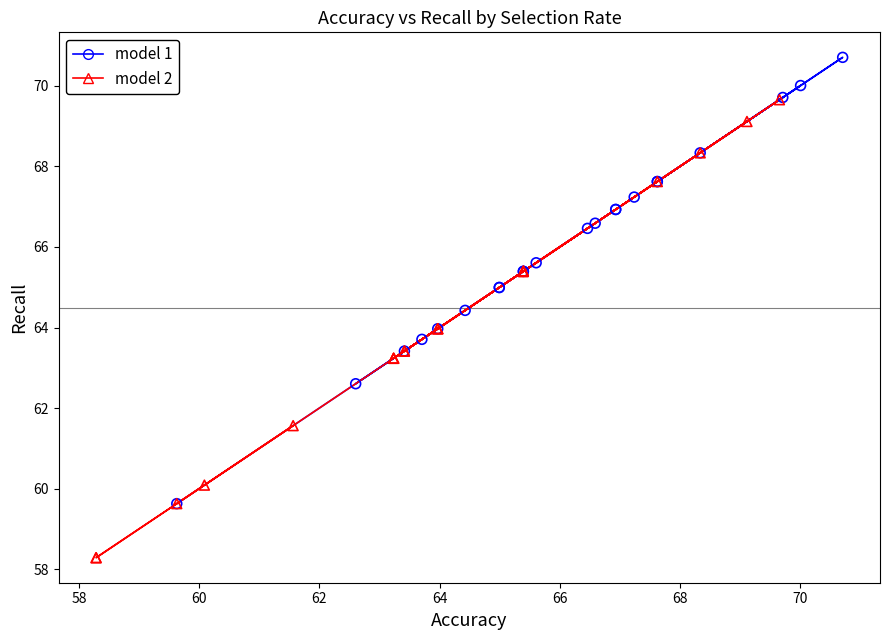

What are all the series names shown in the legend?

model 1, model 2